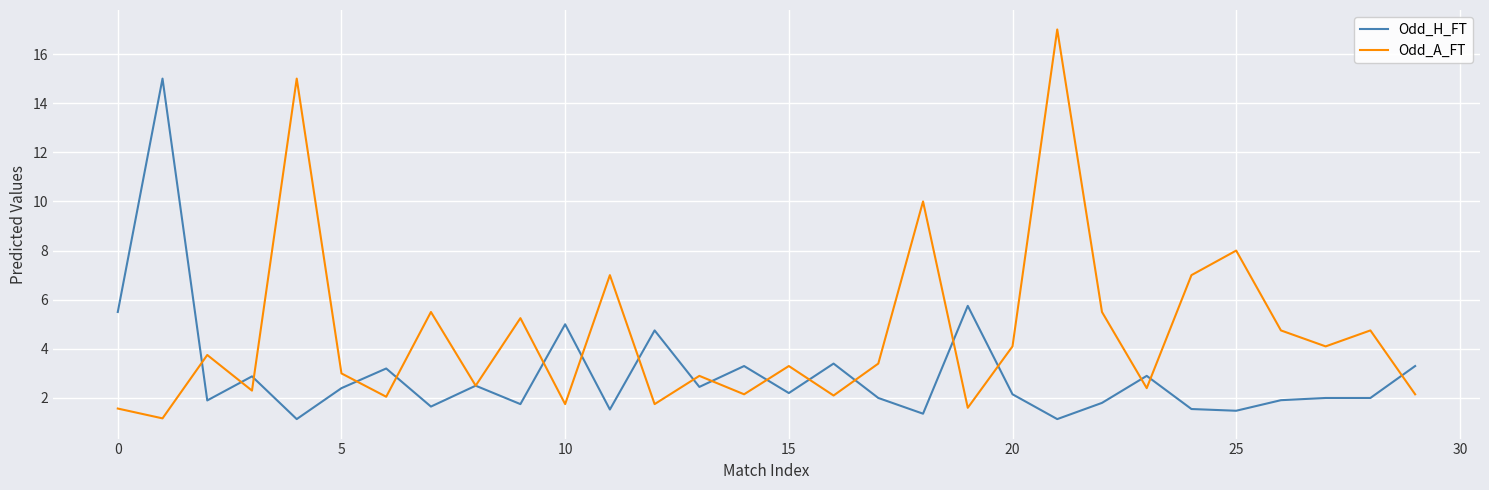

Rank the series by their maximum value, from lowest to highest.

Odd_H_FT, Odd_A_FT